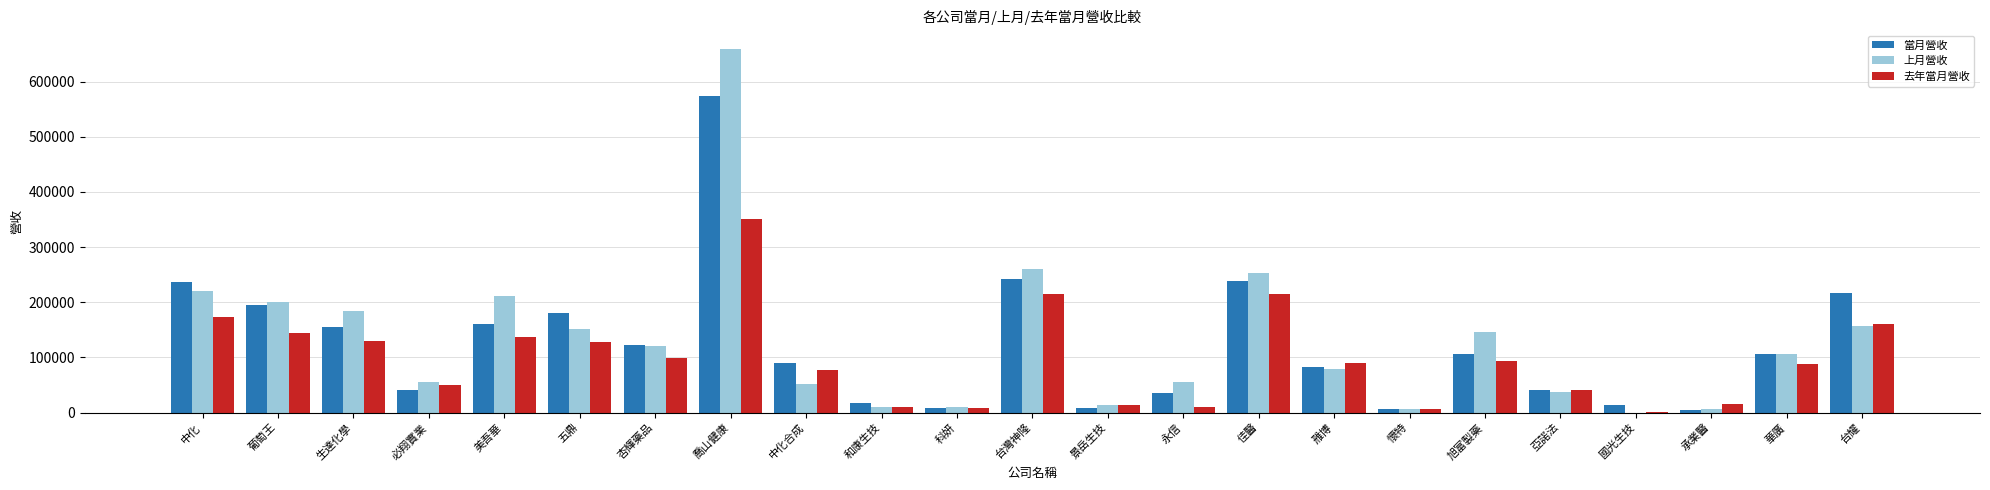

Which series has the widest spread of values?

上月營收